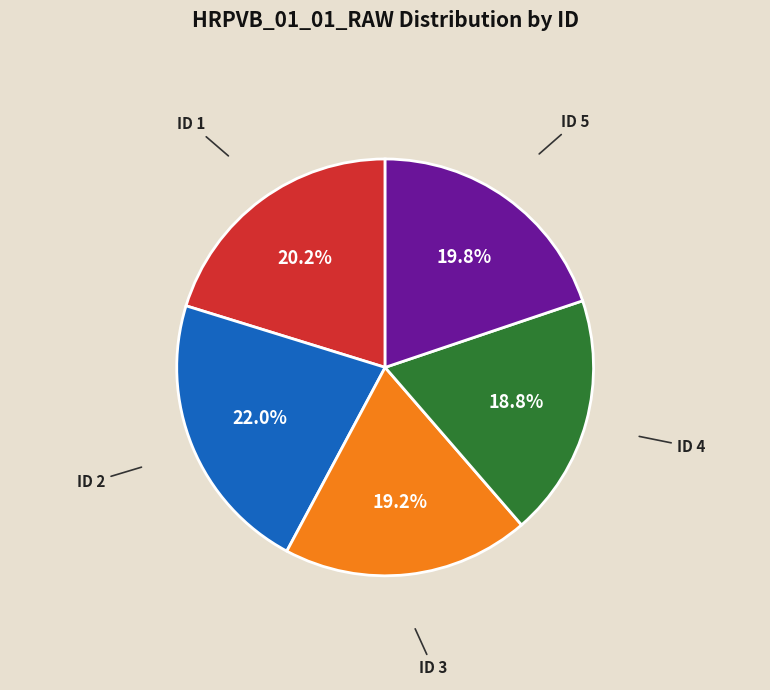

Combined, do ID 1 and ID 2 account for over 50%?

No